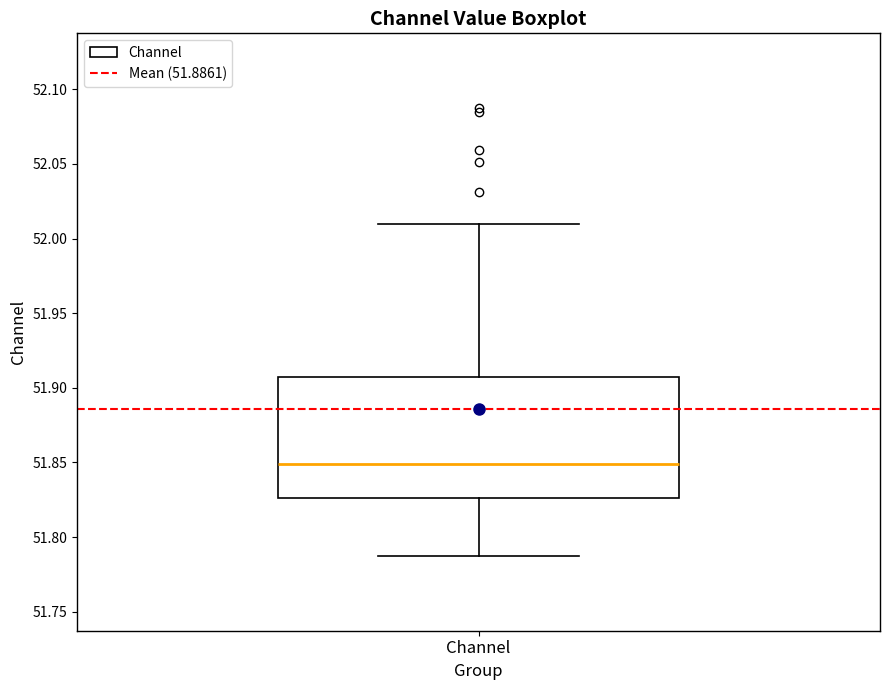

Transcribe this box plot: give where the median line is, the range the box spans, and where the two whiskers end, as read against the y-axis. The values are not printed on the chart, so give them approximately, as read against the axis.

median 51.850, box 51.825 to 51.905, whiskers 51.785 to 52.010